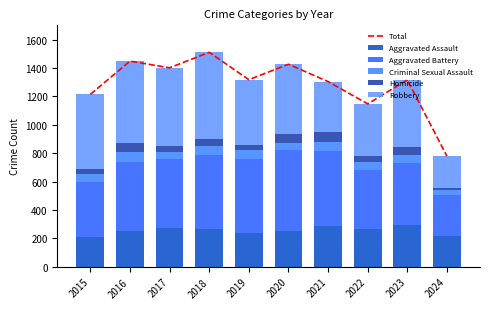

The Homicide series shows 6 at 2024. True or false?

False